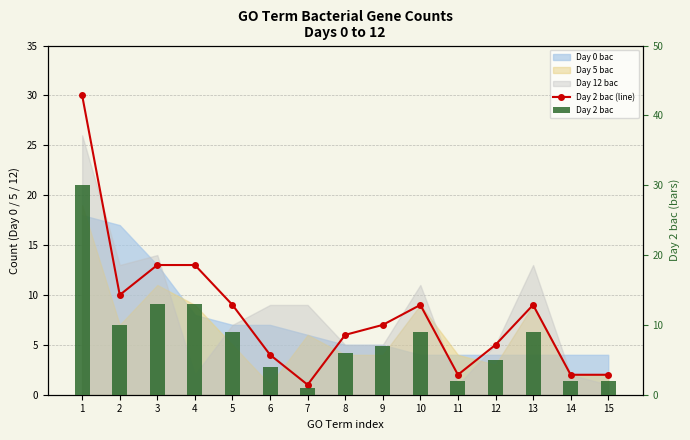

True or false: Day 2 bac has a value of 13 at 4.

True